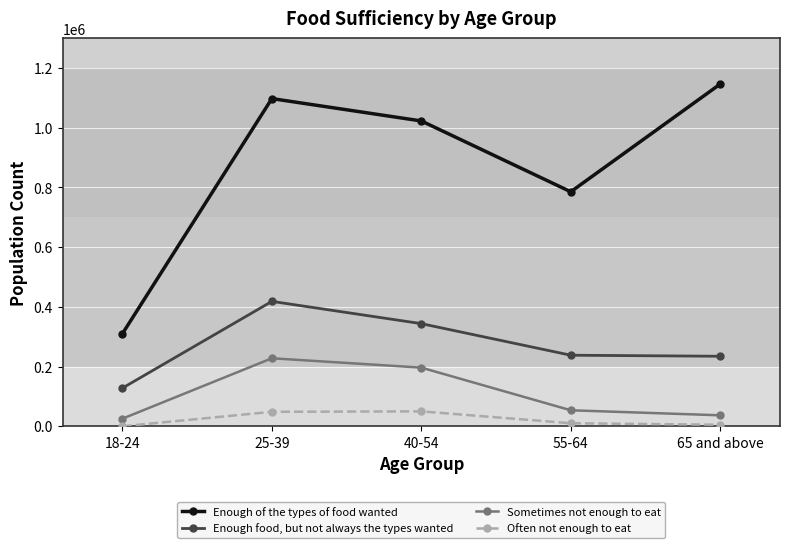

At how many categories does at least one series exceed 368197?

4